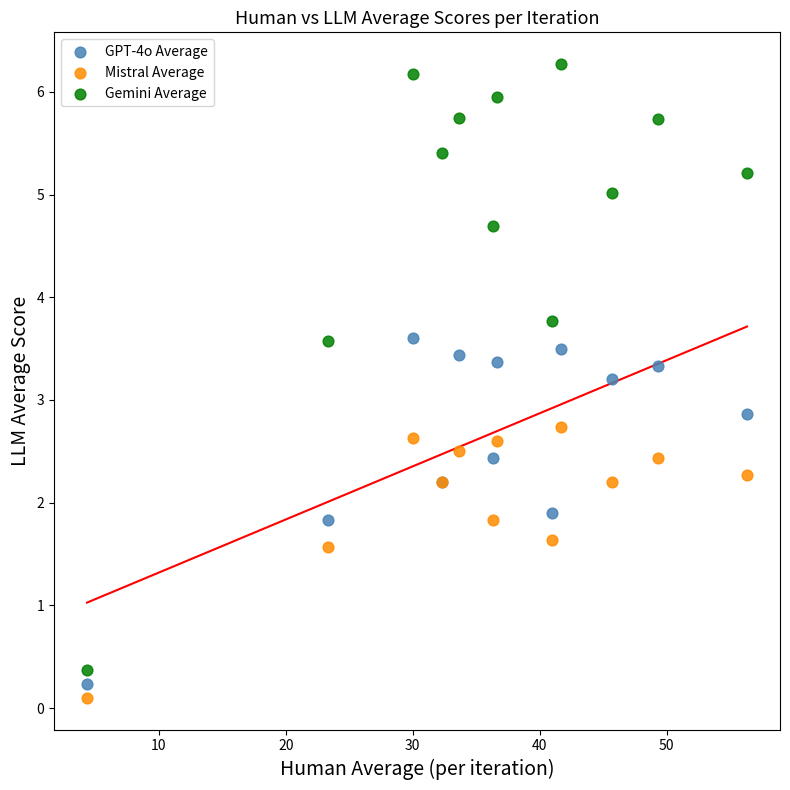

Which series has the widest spread of Y values?

Gemini Average